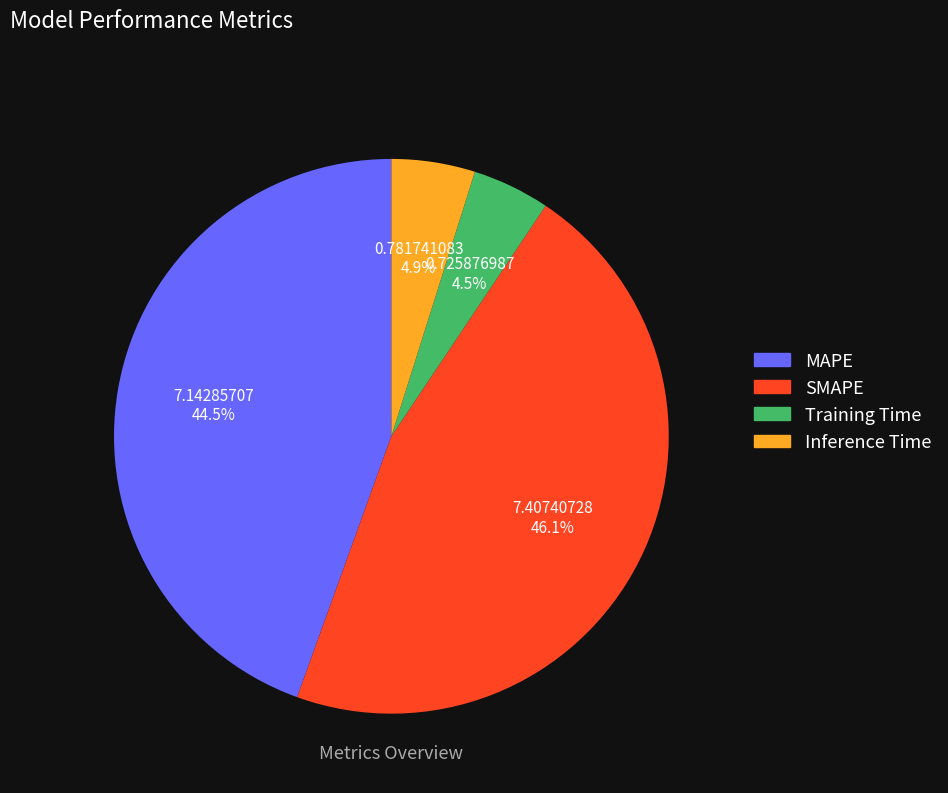

Which has a higher value, Training Time or SMAPE?

SMAPE